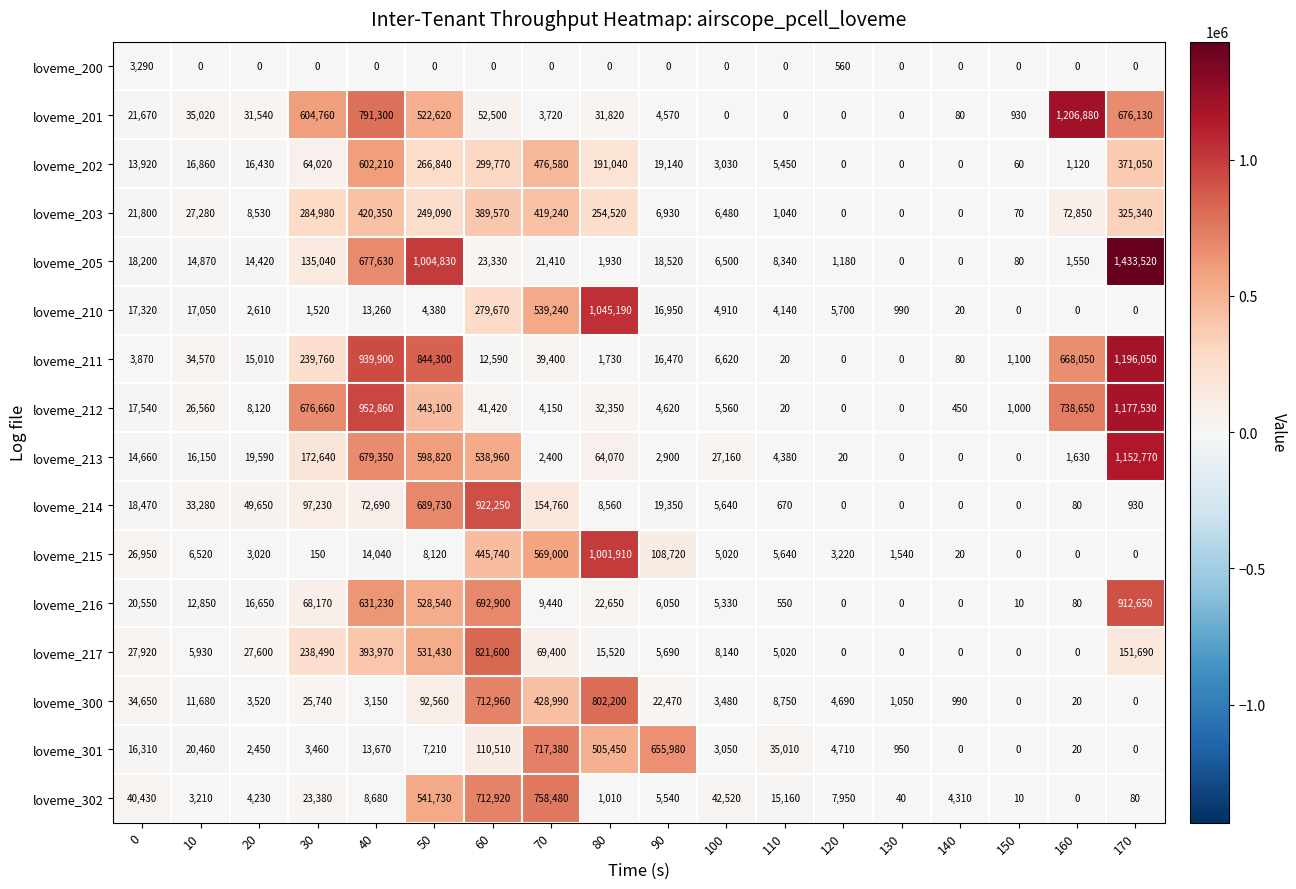

Which series has the widest spread of values?

loveme_205